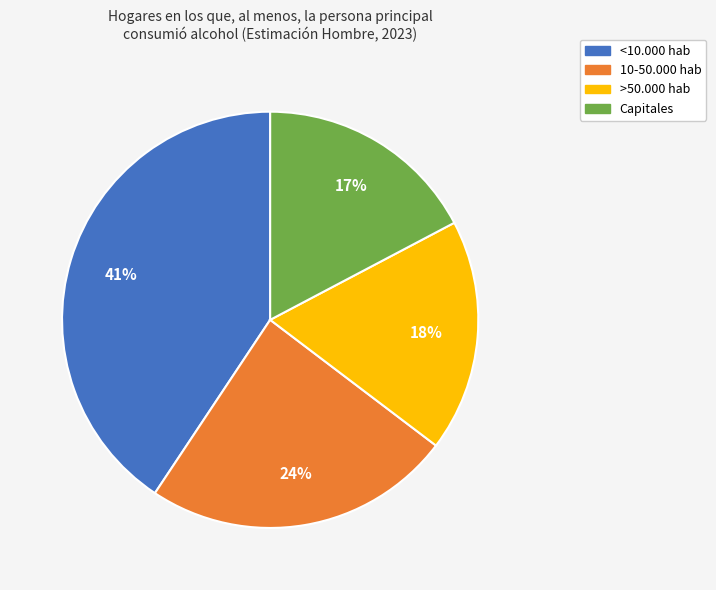

Does 10-50.000 hab represent more than half of the total?

No